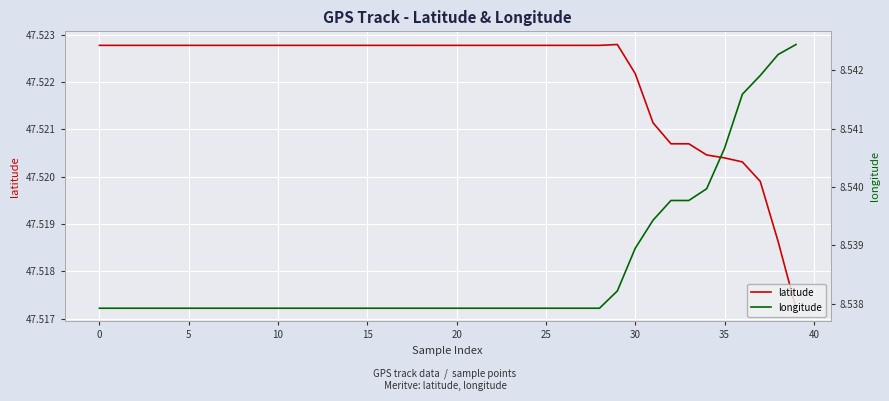

Which label corresponds to the largest value in the chart?

29